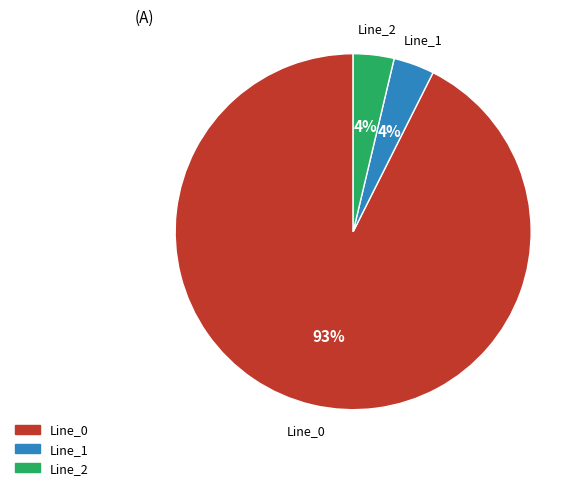

To the nearest percent, what percentage of the pie is Line_2?

4%